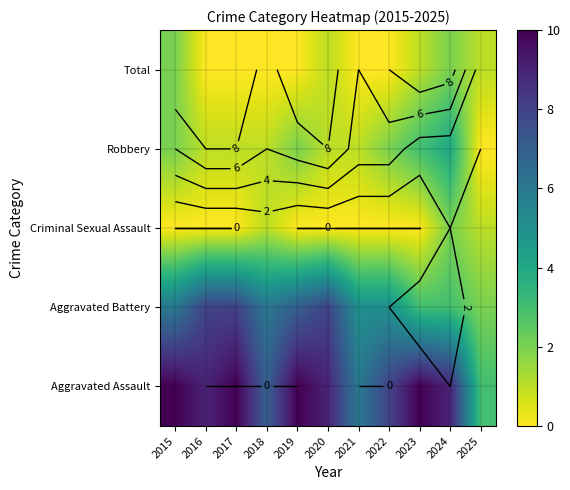

Is the value of Robbery at 2022 greater than the value of Aggravated Assault at 2020?

No